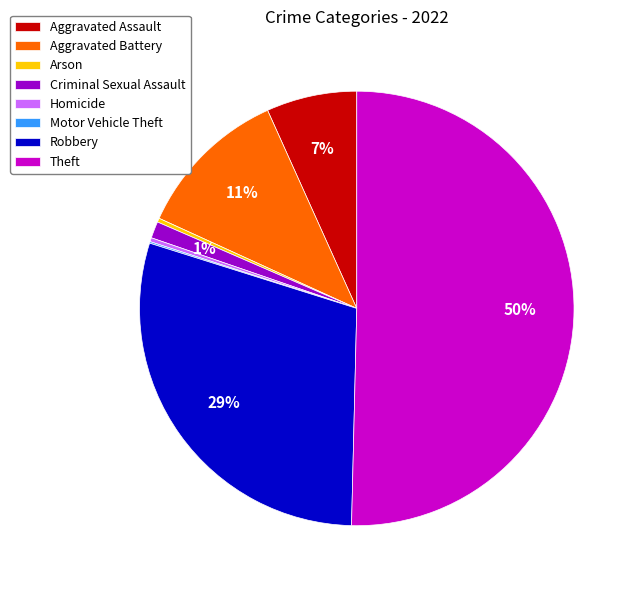

To the nearest percent, what percentage of the pie is Criminal Sexual Assault?

1%